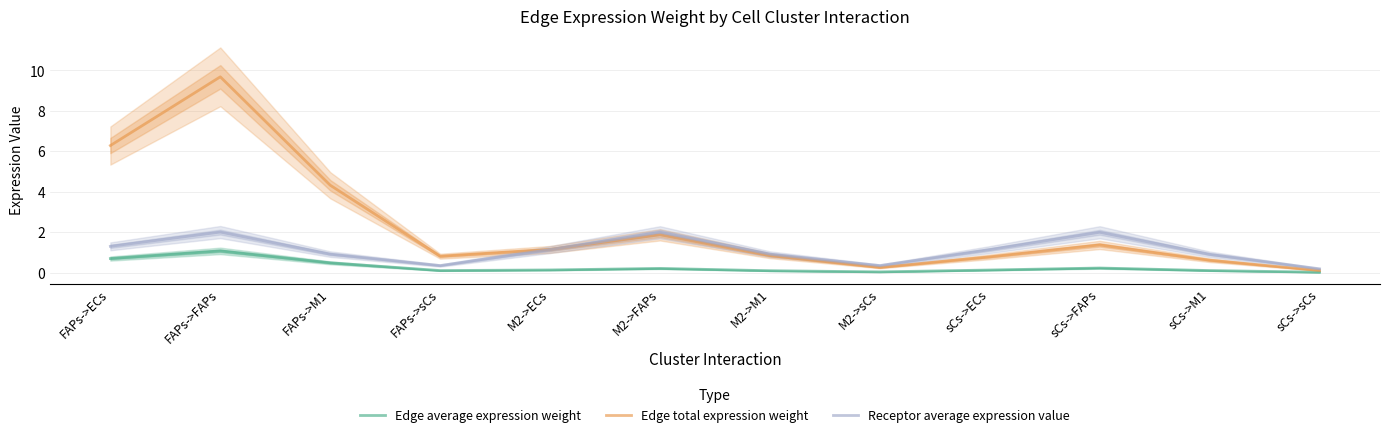

Reading left to right, transcribe all the data shown in this chart.

Edge average expression weight: 0.7	1.1	0.5	0.1	0.1	0.2	0.1	0.0	0.1	0.2	0.1	0.0
Edge total expression weight: 6.3	9.7	4.3	0.8	1.1	1.9	0.8	0.3	0.8	1.4	0.6	0.1
Receptor average expression value: 1.3	2.0	0.9	0.3	1.1	2.0	0.9	0.3	1.1	2.0	0.9	0.2